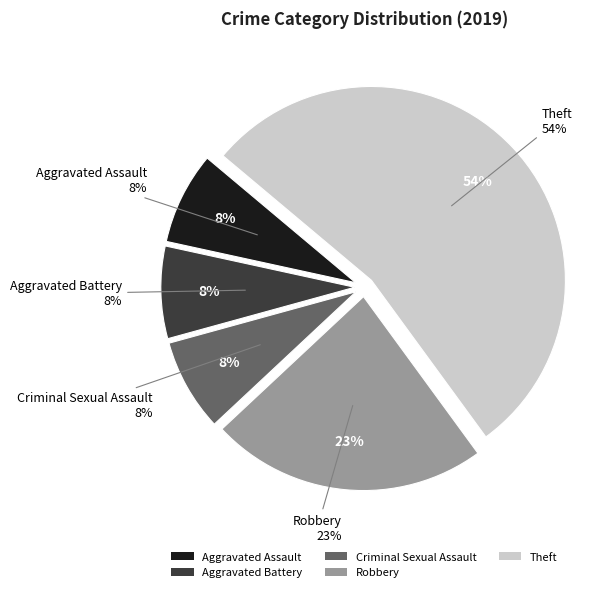

To the nearest percent, what percentage of the pie is Robbery?

23%